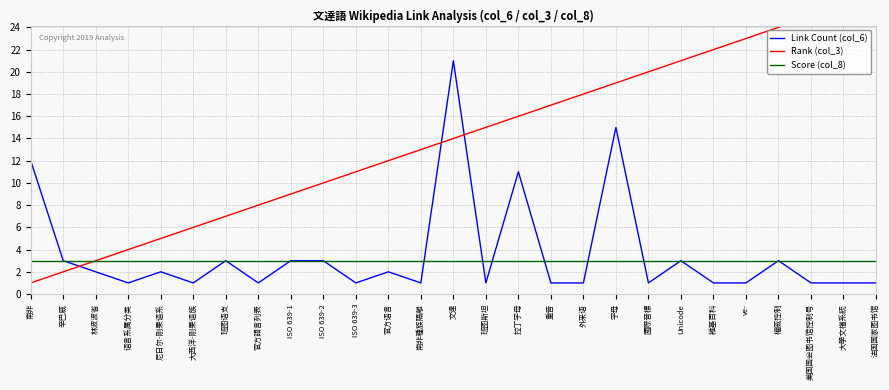

What is the sum of the Link Count (col_6) values at 字母 and 重音?

16